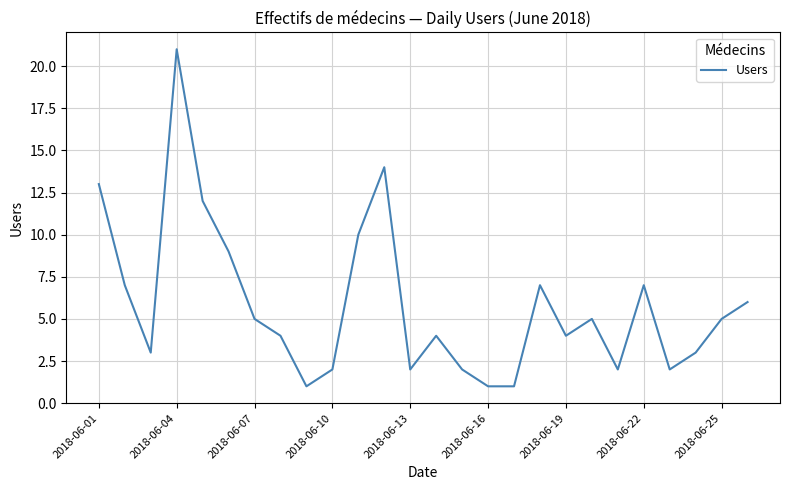

Reading right to left, what are all the values shown in this chart?

6	5	3	2	7	2	5	4	7	1	1	2	4	2	14	10	2	1	4	5	9	12	21	3	7	13